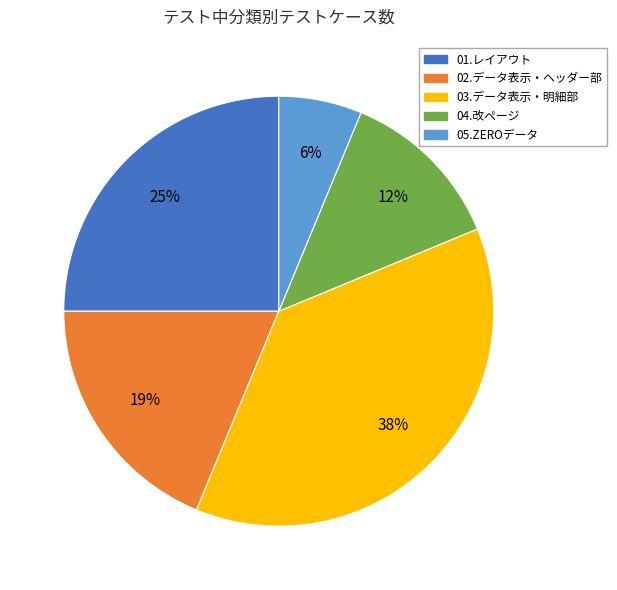

True or false: 05.ZEROデータ accounts for 1% of the total.

False